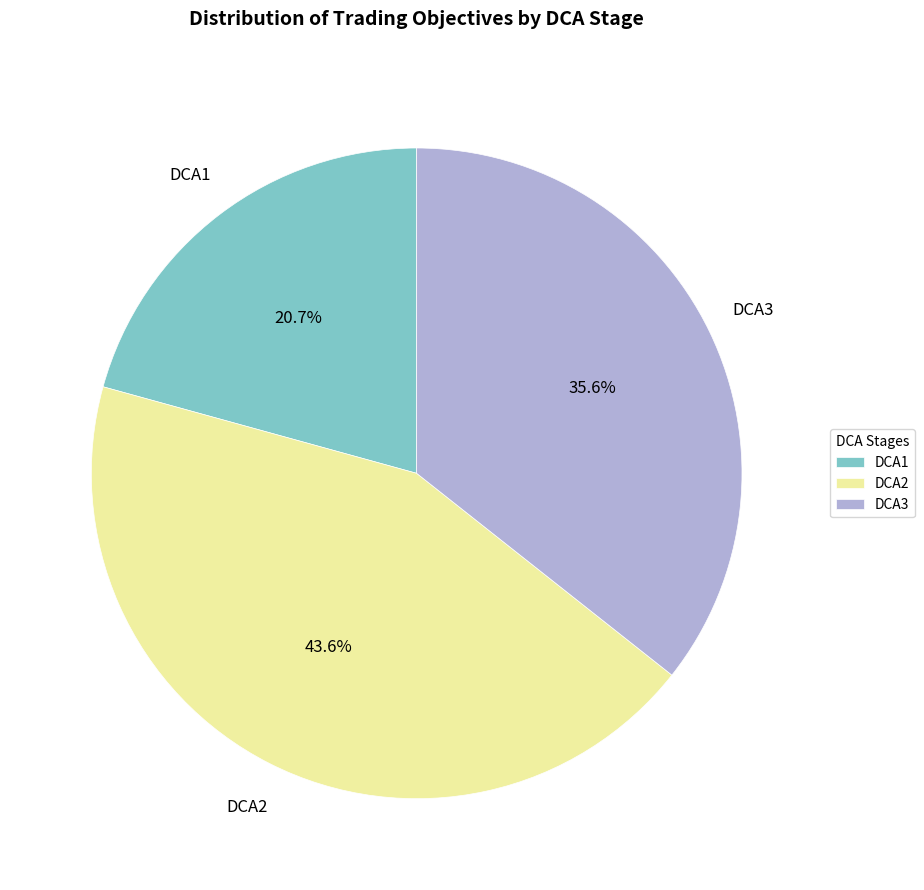

Does DCA2 represent more than half of the total?

No